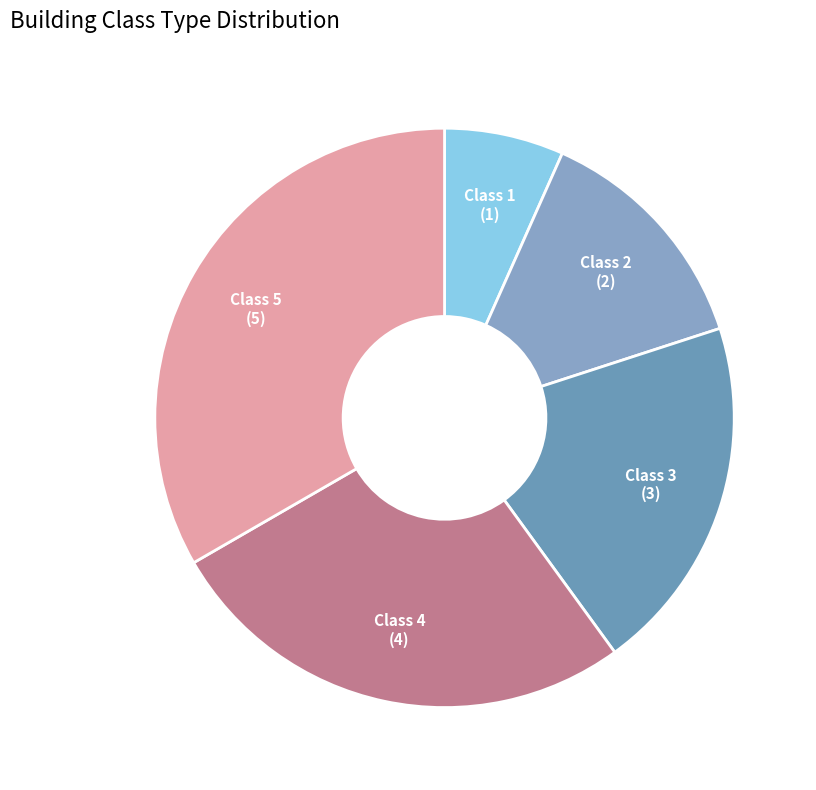

Rank the categories by value from highest to lowest.

Class 5, Class 4, Class 3, Class 2, Class 1